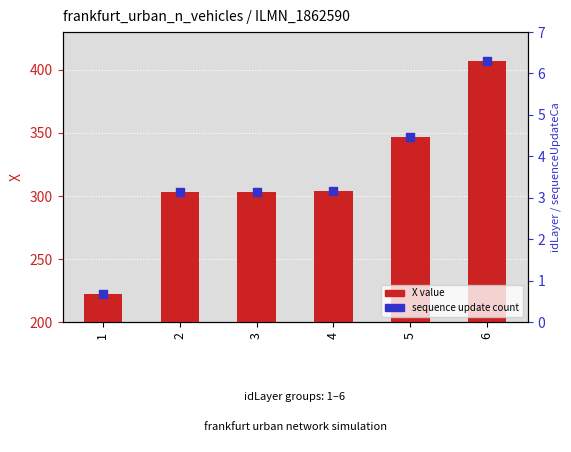

What are all the series names shown in the legend?

X value, sequence update count